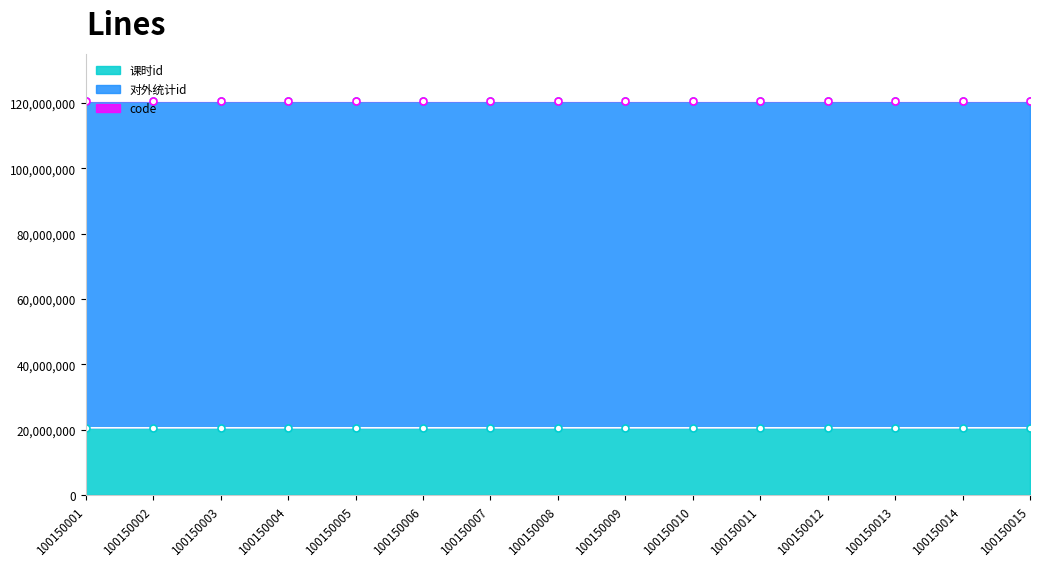

Count the number of categories in the chart.

15